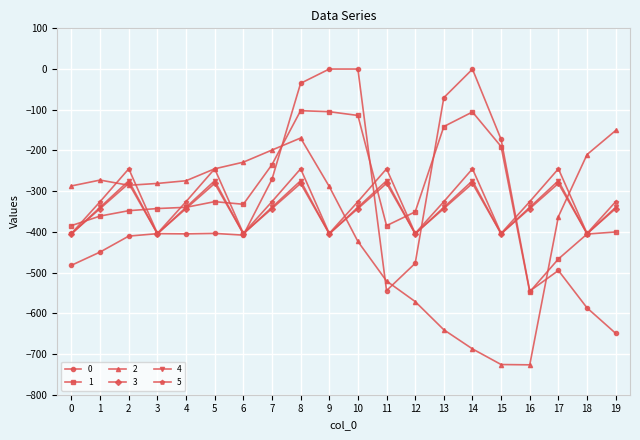

In 5, how many points are lower than both neighbors (excluding endpoints)?

6